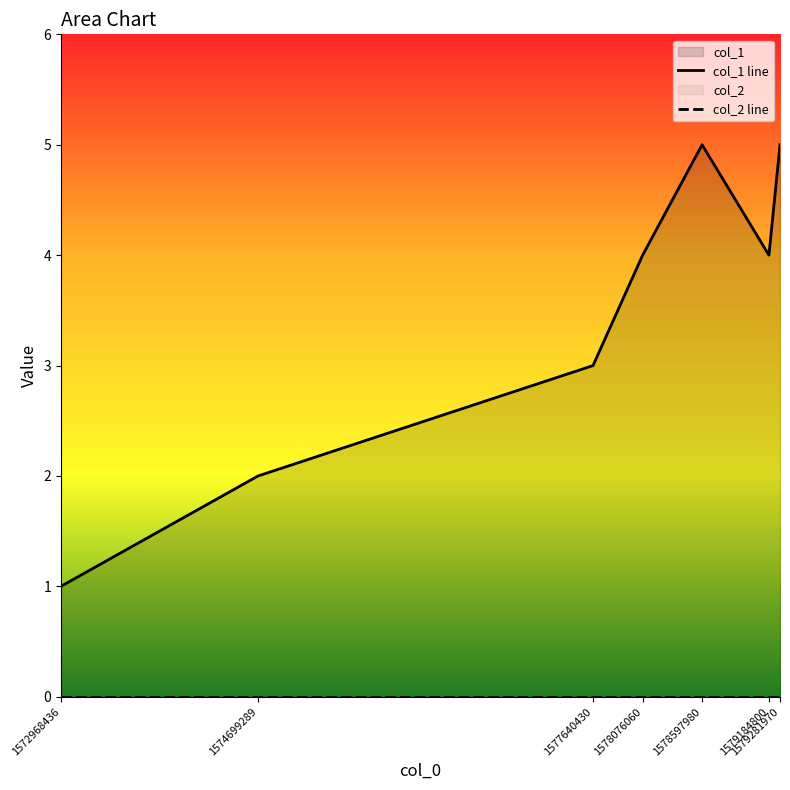

True or false: col_2 line and col_1 line intersect in this chart.

False